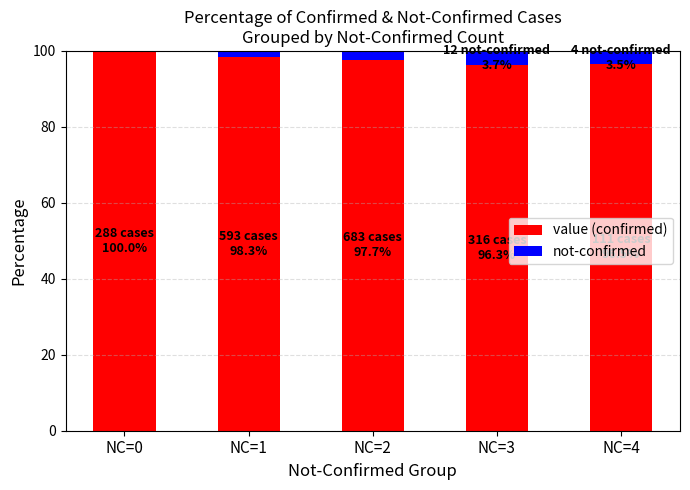

What is the total value across all series at NC=4?

100.0